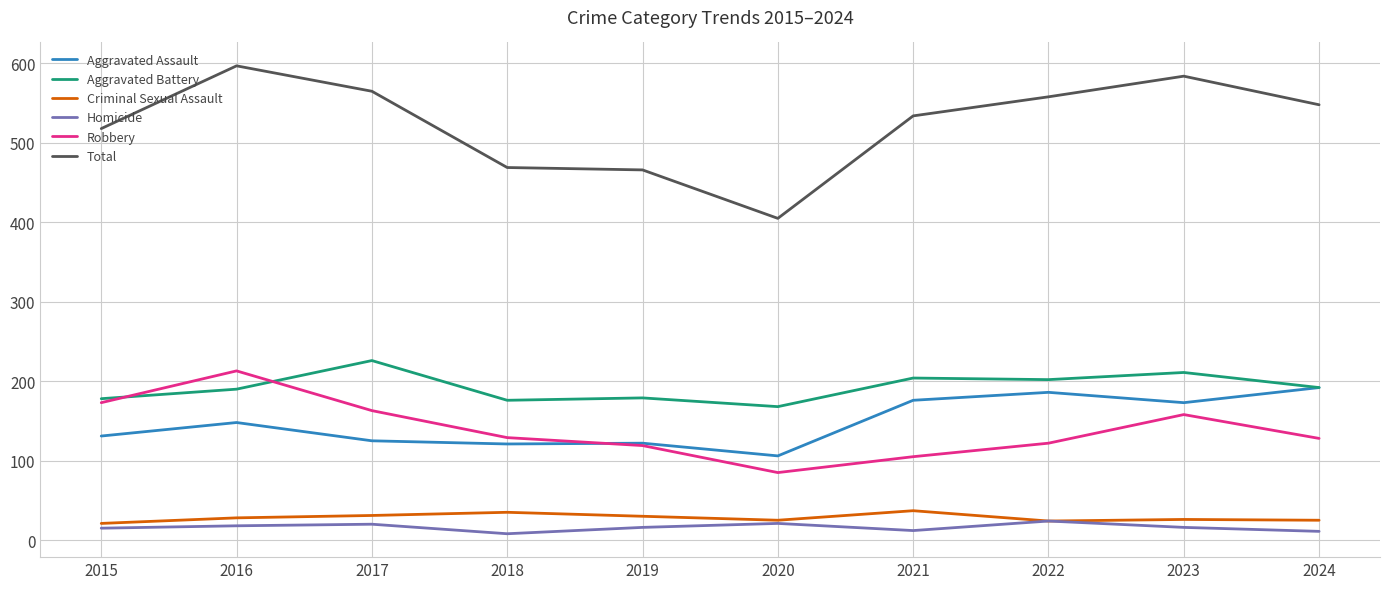

The value of Aggravated Battery at 2015 is 178. True or false?

True